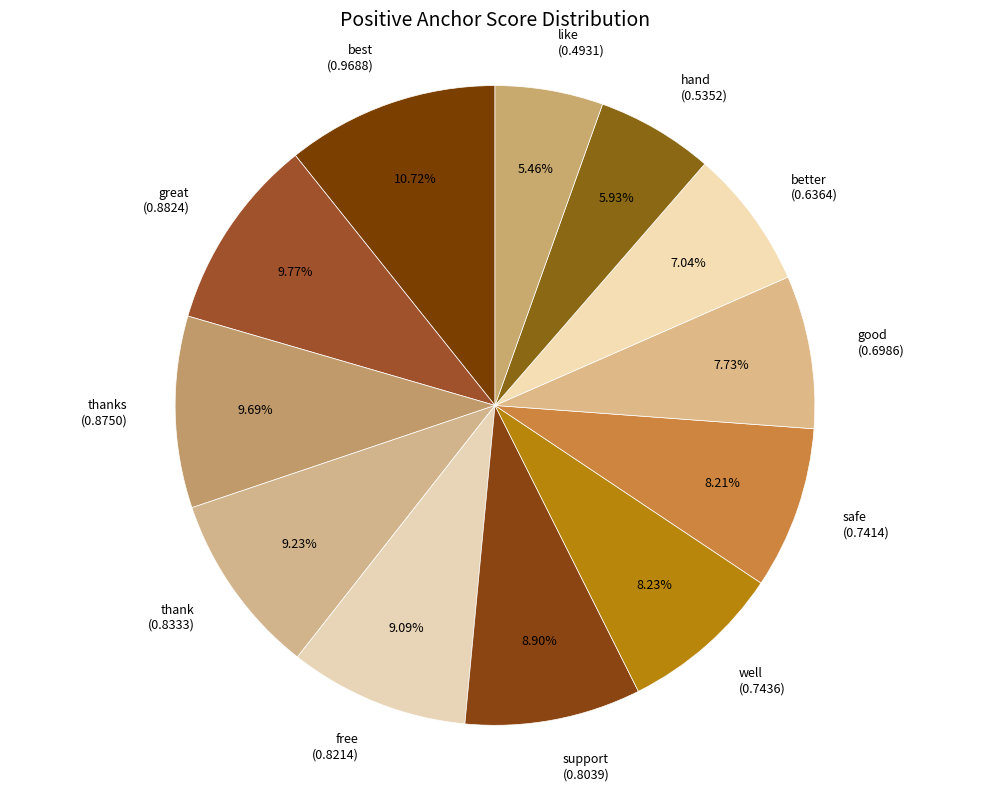

Is there any slice that represents more than half of the pie?

No